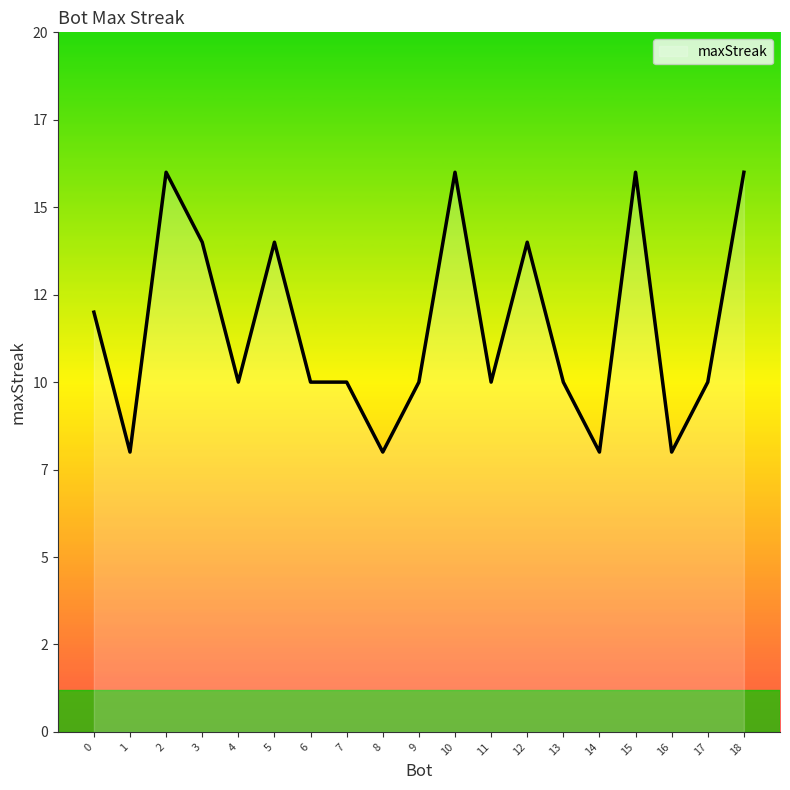

Read the value at 14.

8